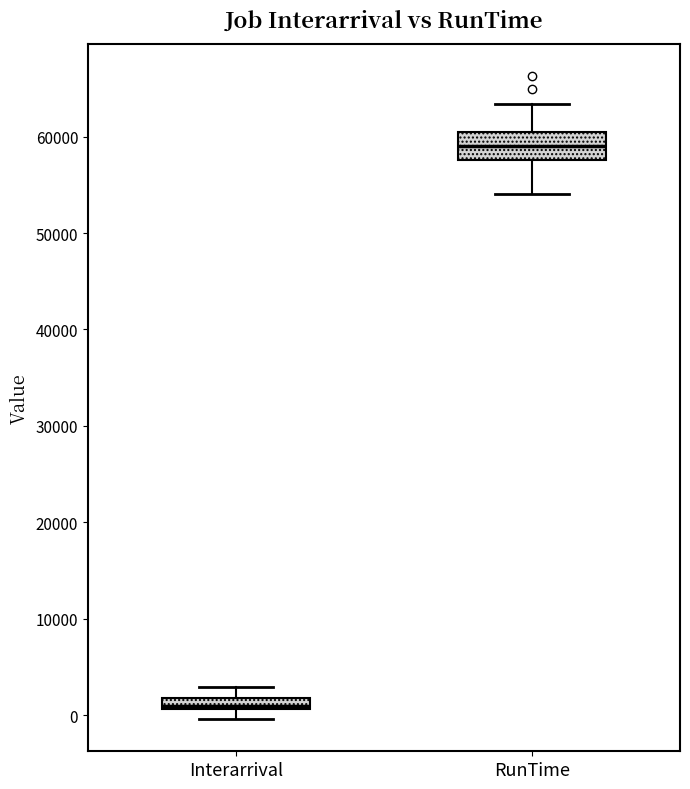

Which box is the tallest, from its lower edge to its upper edge?

RunTime